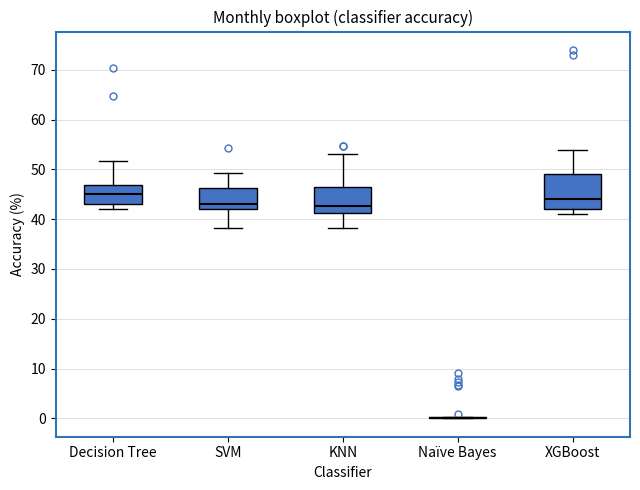

Comparing the boxes themselves (not the whiskers), which one is the tallest?

XGBoost